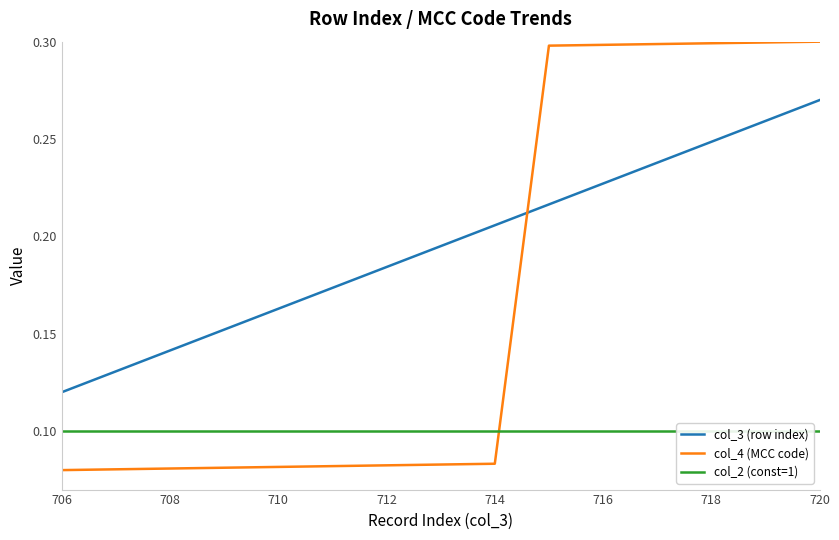

True or false: col_3 (row index) and col_4 (MCC code) intersect in this chart.

True